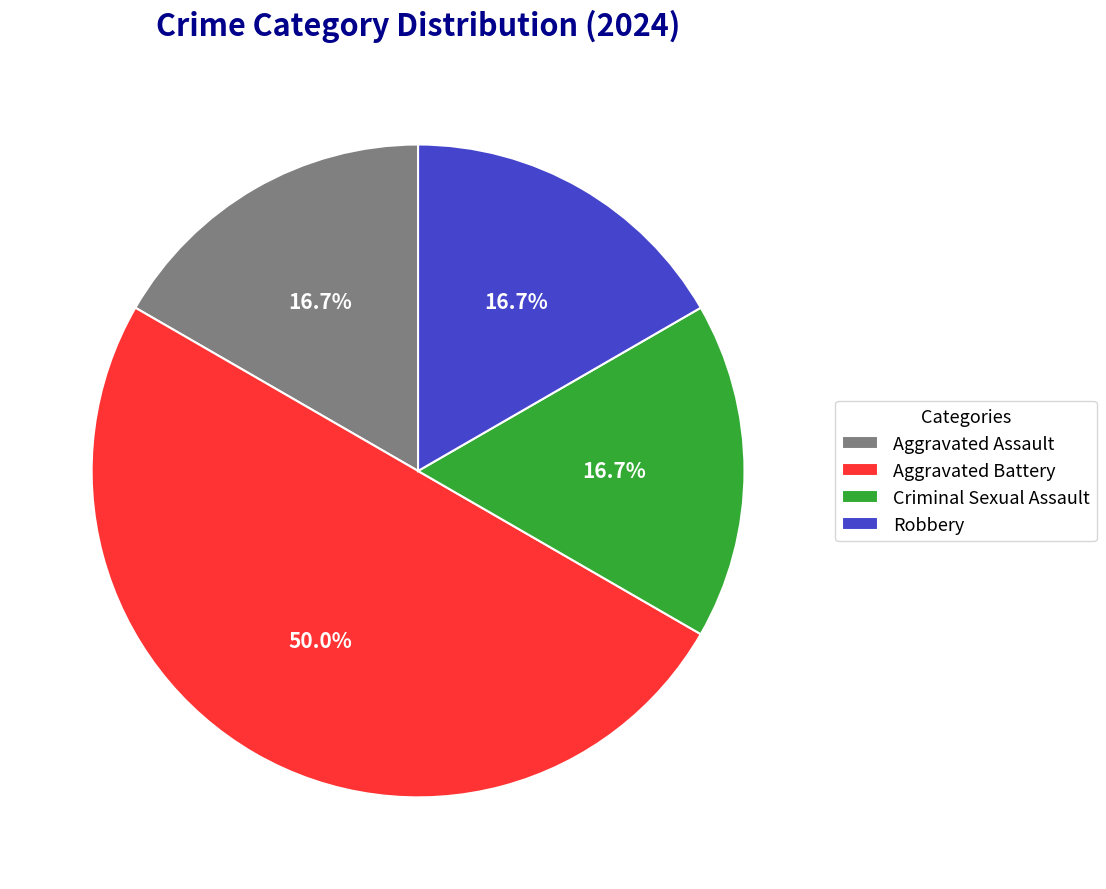

Does Robbery represent more than half of the total?

No